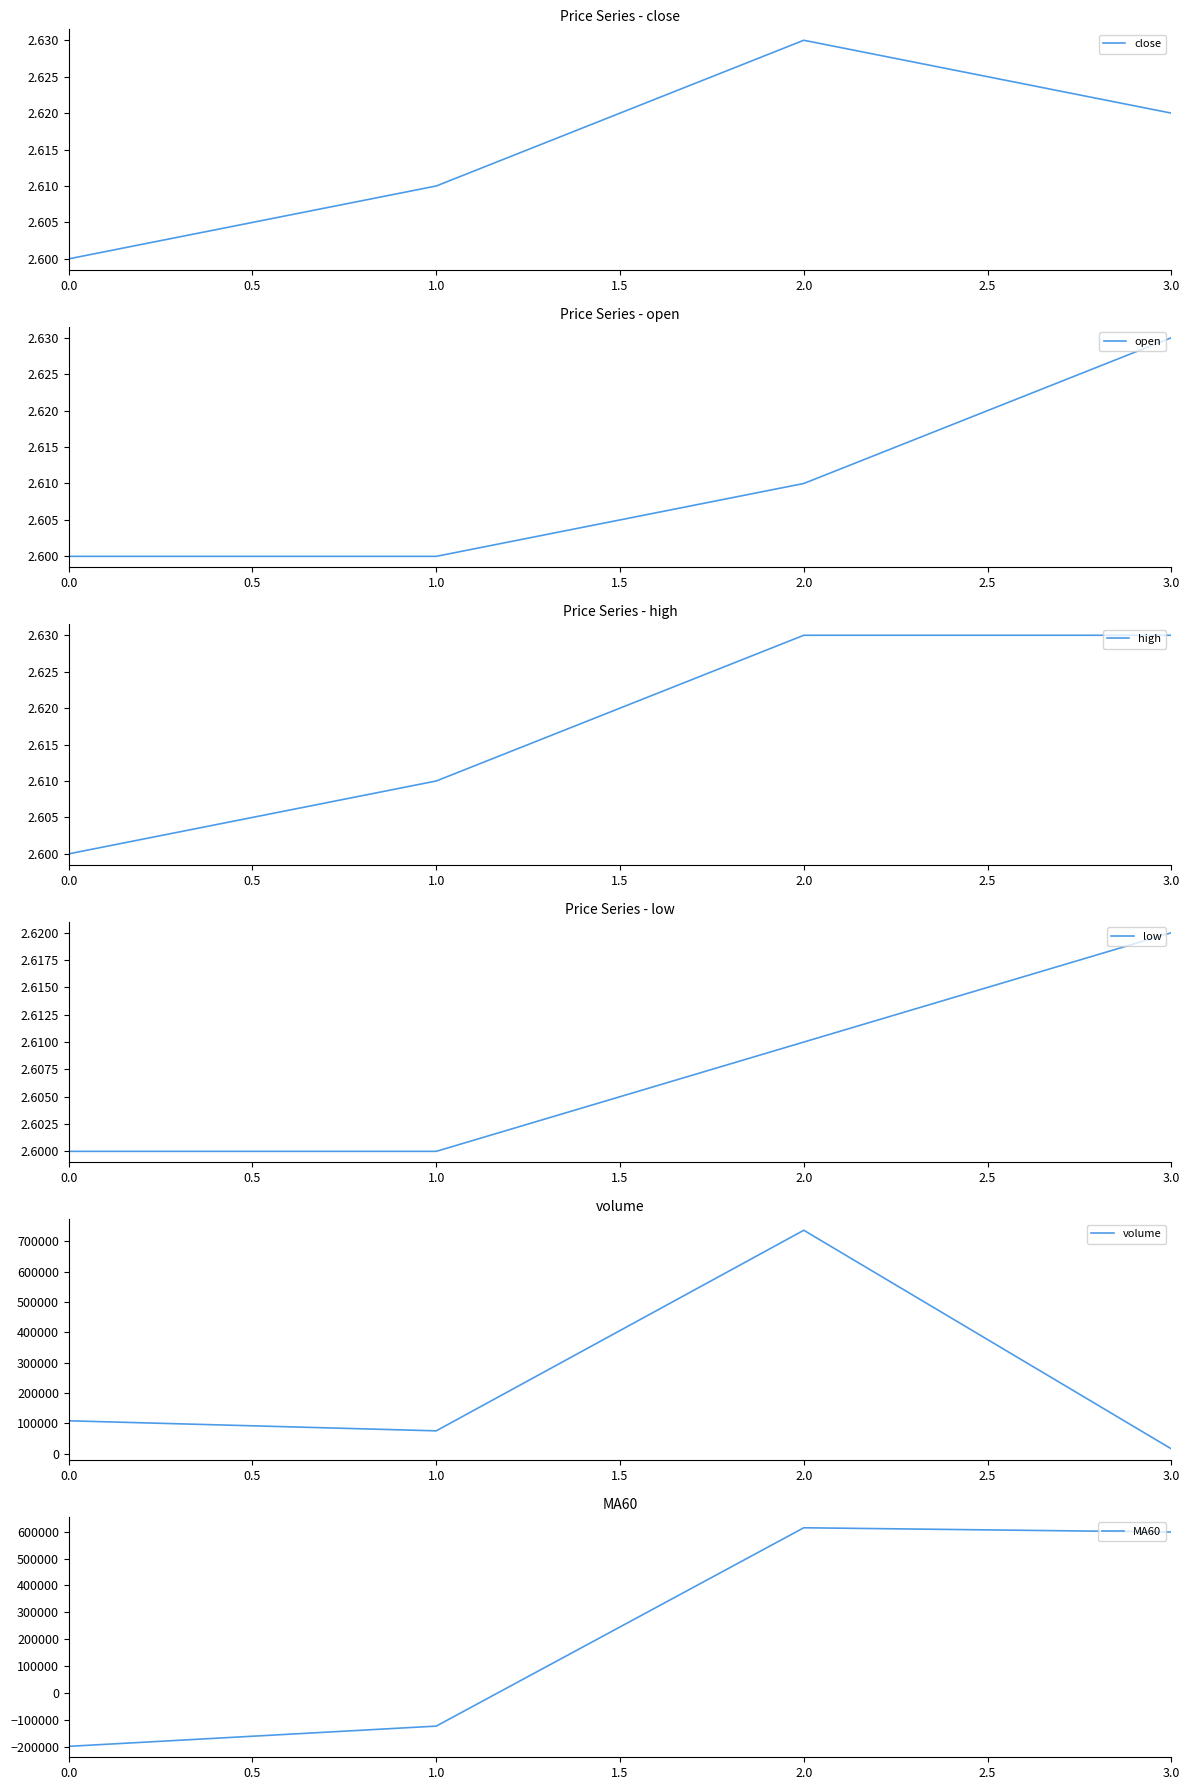

At which category does close reach its first local peak?

2.0